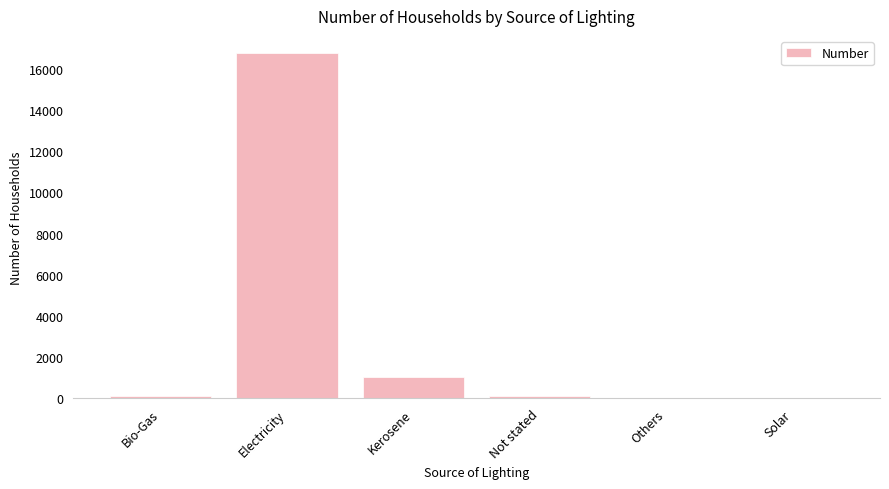

Between Kerosene and Electricity, which is larger?

Electricity